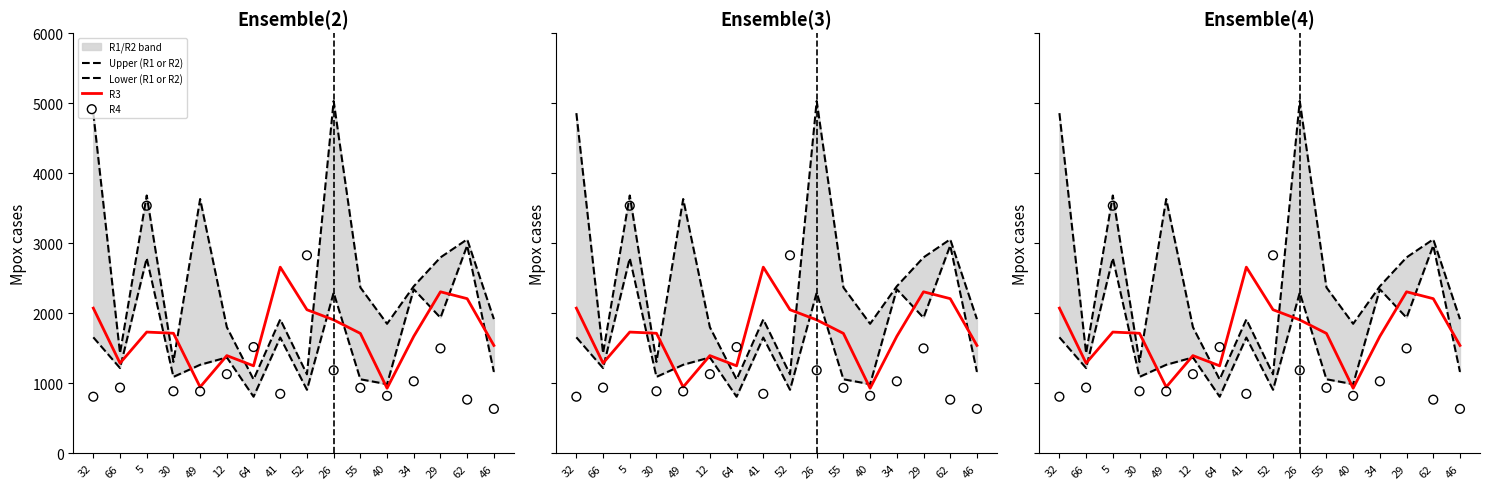

Which series contains the lowest Y value?

R4